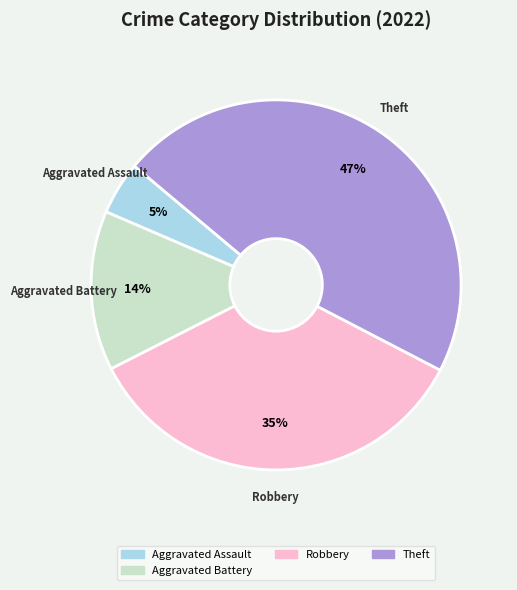

To the nearest percent, what is the average slice percentage?

25%